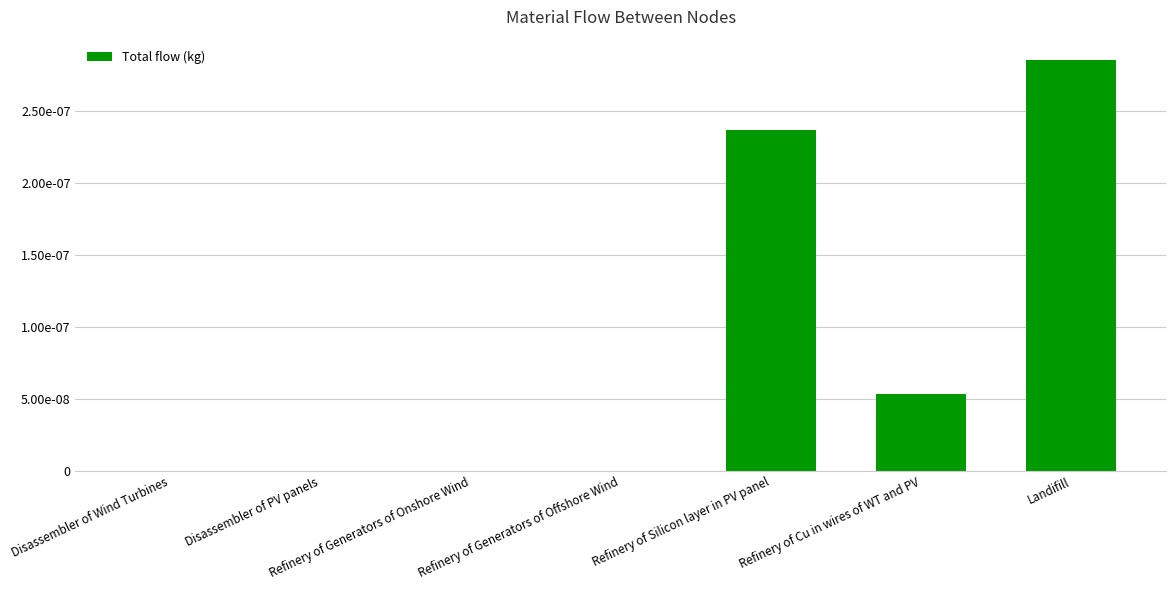

Are the bars horizontal?

No